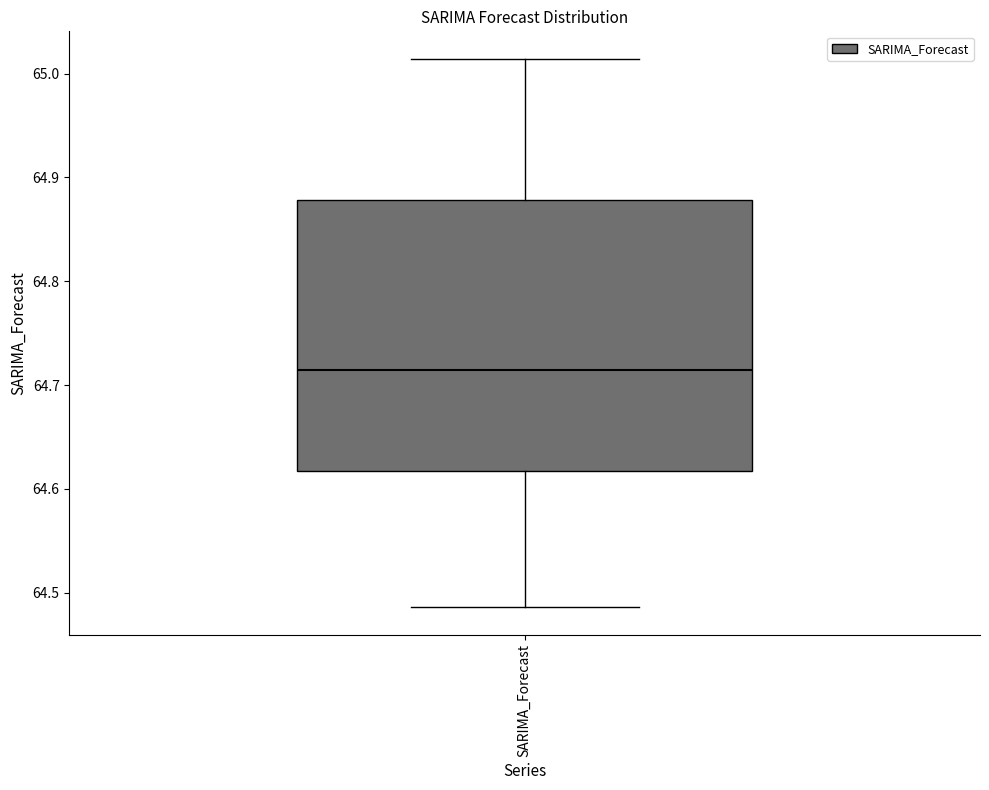

Read this box plot against the y-axis: the position of the median line, the range covered by the box, and the ends of both whiskers. The values are not printed on the chart, so give them approximately, as read against the axis.

median 64.71, box 64.62 to 64.88, whiskers 64.49 to 65.01